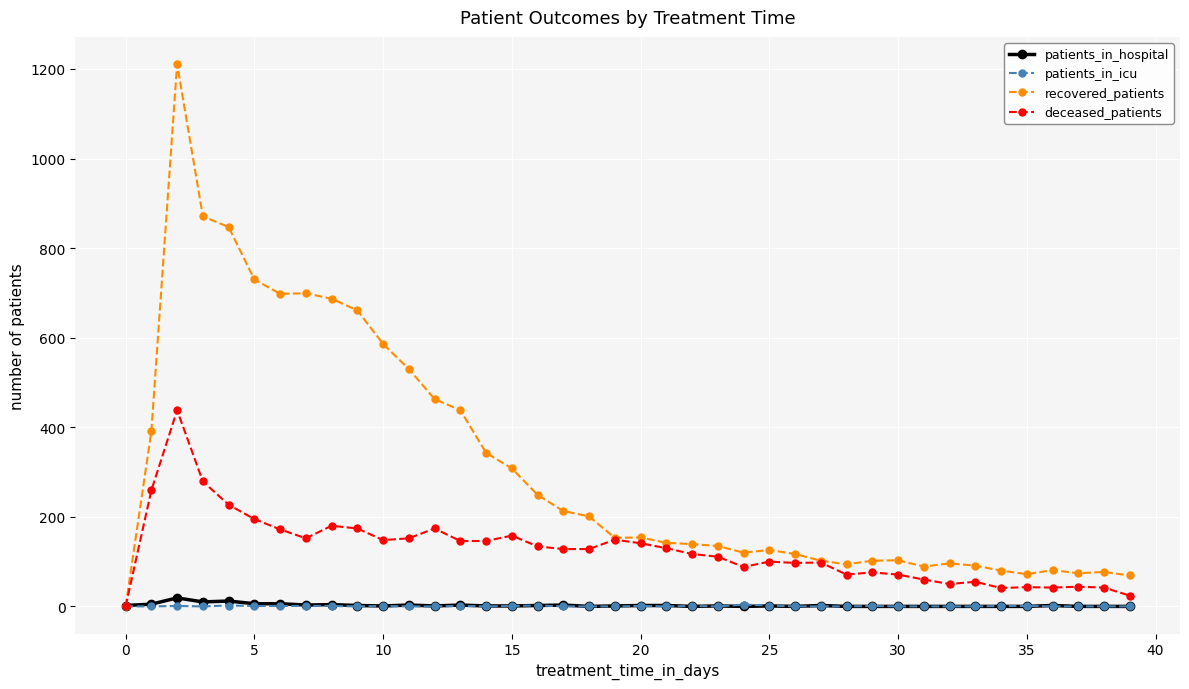

True or false: patients_in_hospital has more than 1 interior local peaks.

True